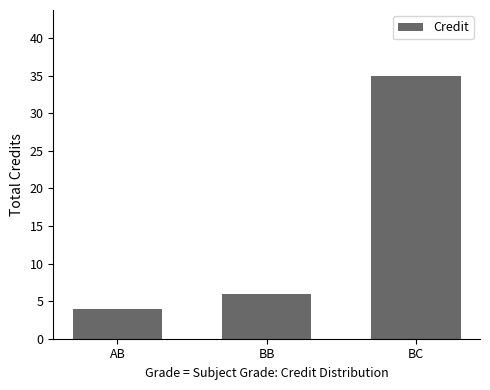

Rank the categories by value from lowest to highest.

AB, BB, BC